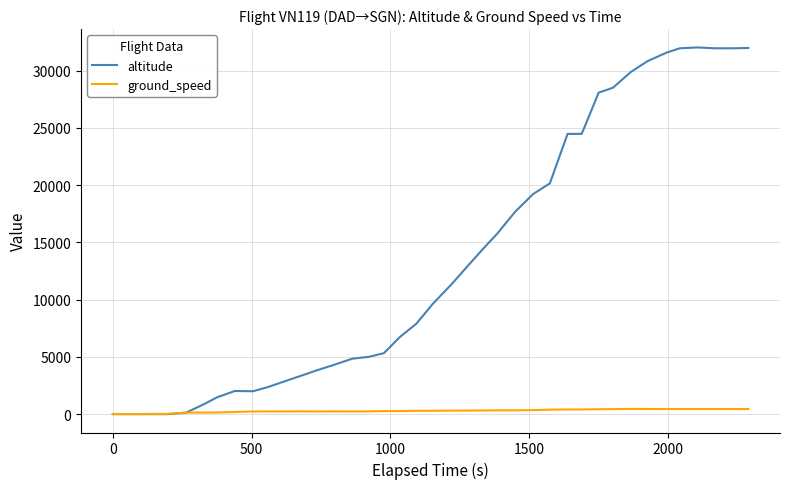

What is the difference between the maximum and second lowest values in the ground_speed series?

446